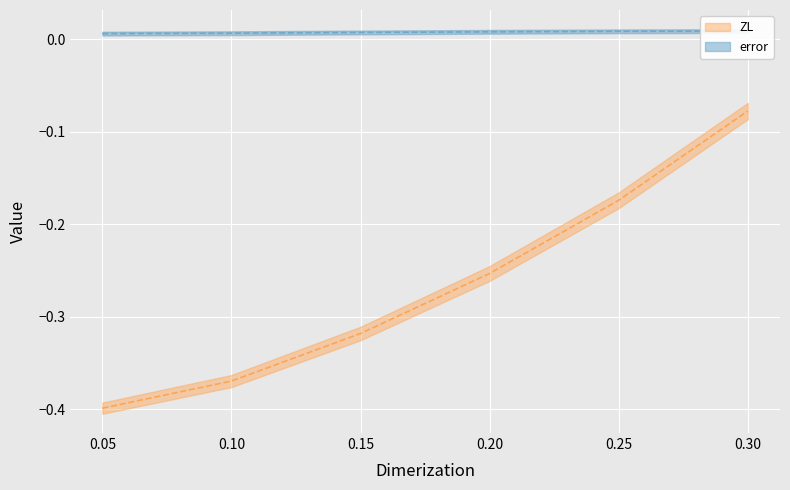

Which series has the largest range (max minus min)?

ZL